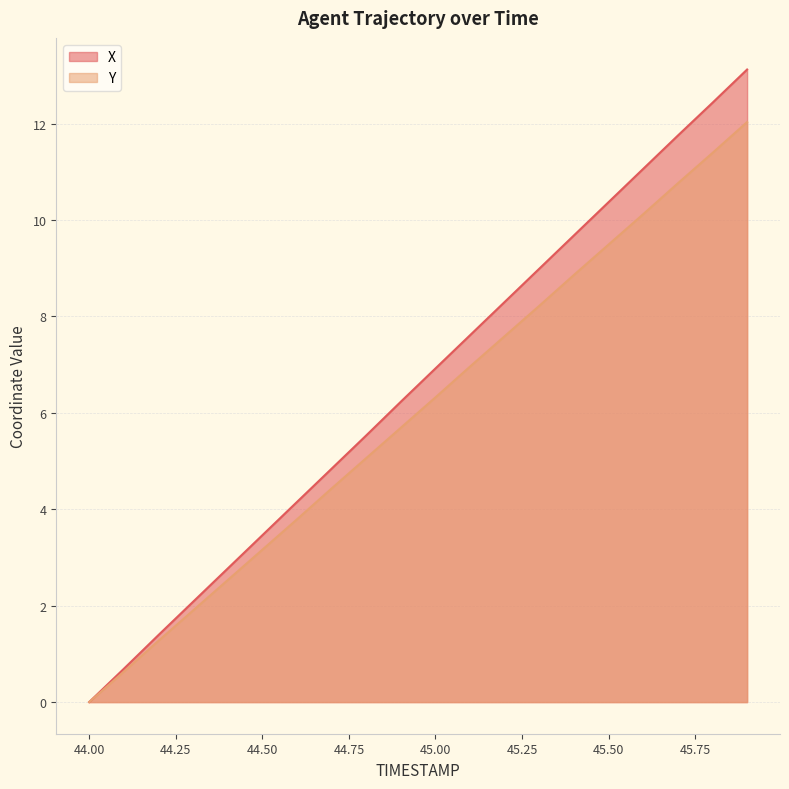

At how many categories does at least one series exceed 1?

18